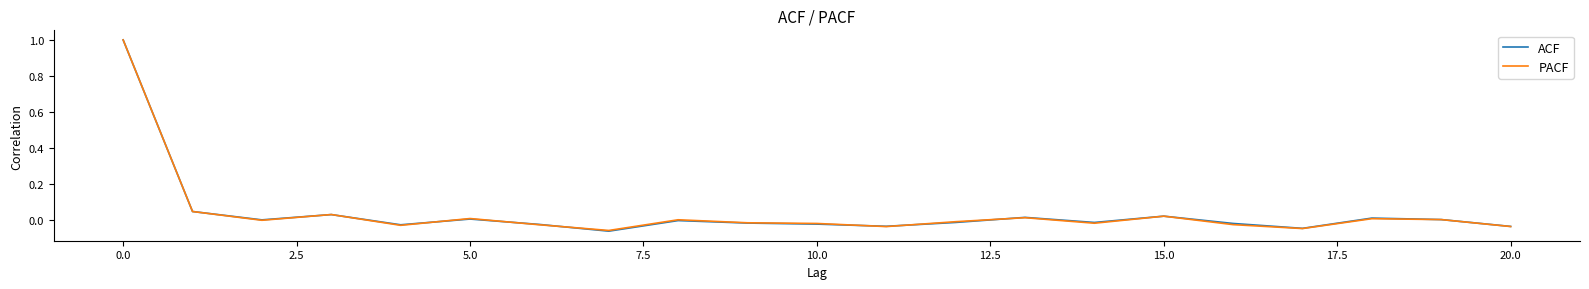

What is the greatest value displayed?

1.0